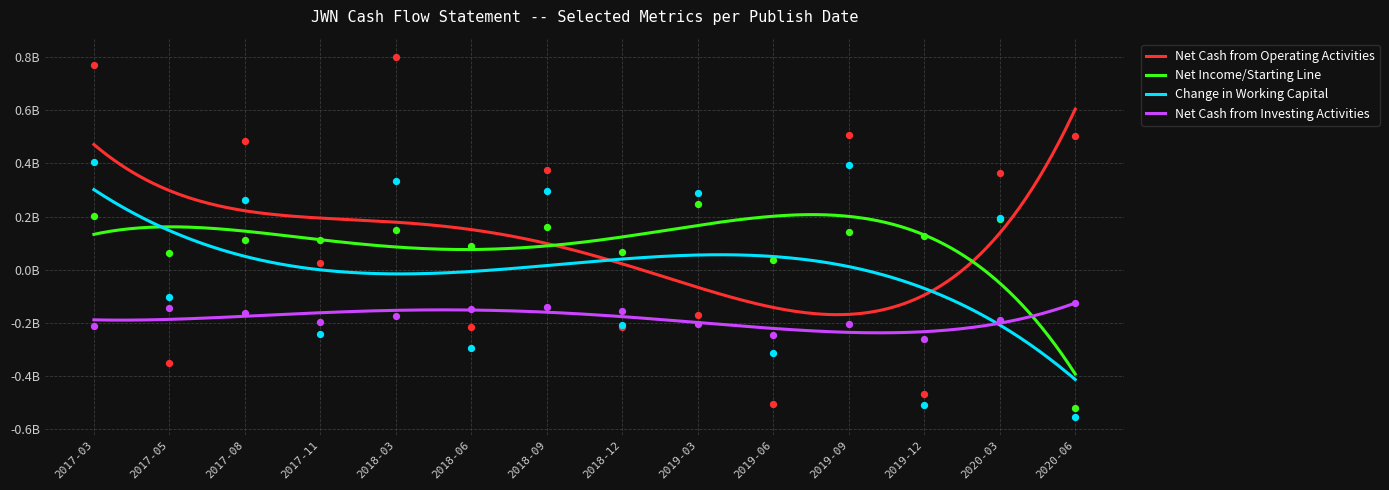

At how many categories does at least one series exceed 0?

14